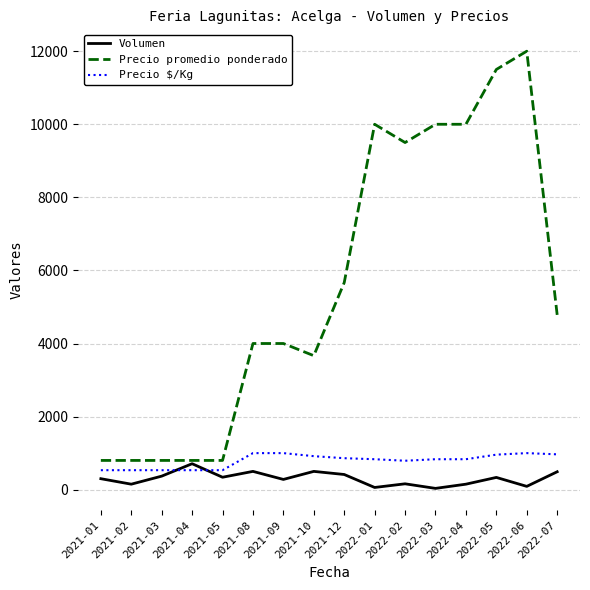

What is the lowest value of the Precio promedio ponderado series?

800.0